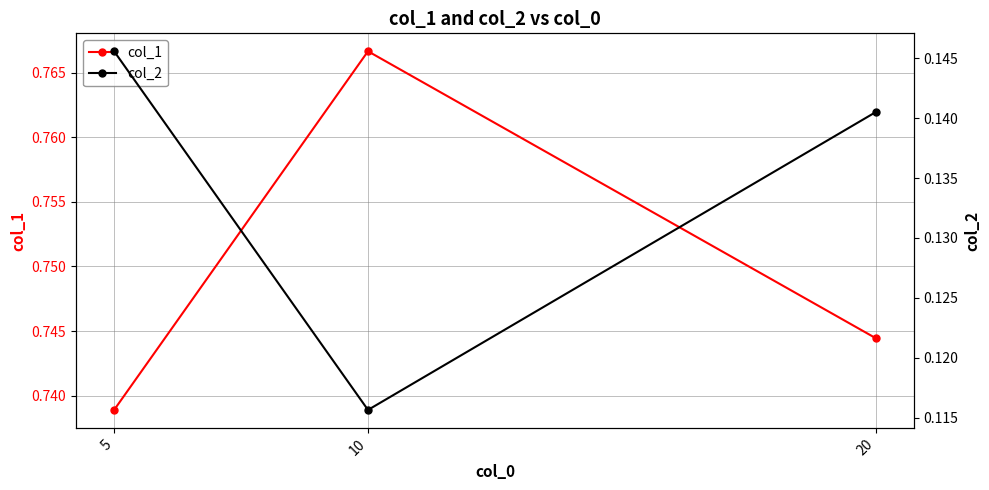

The value of col_2 at 20 is 0.1. True or false?

False